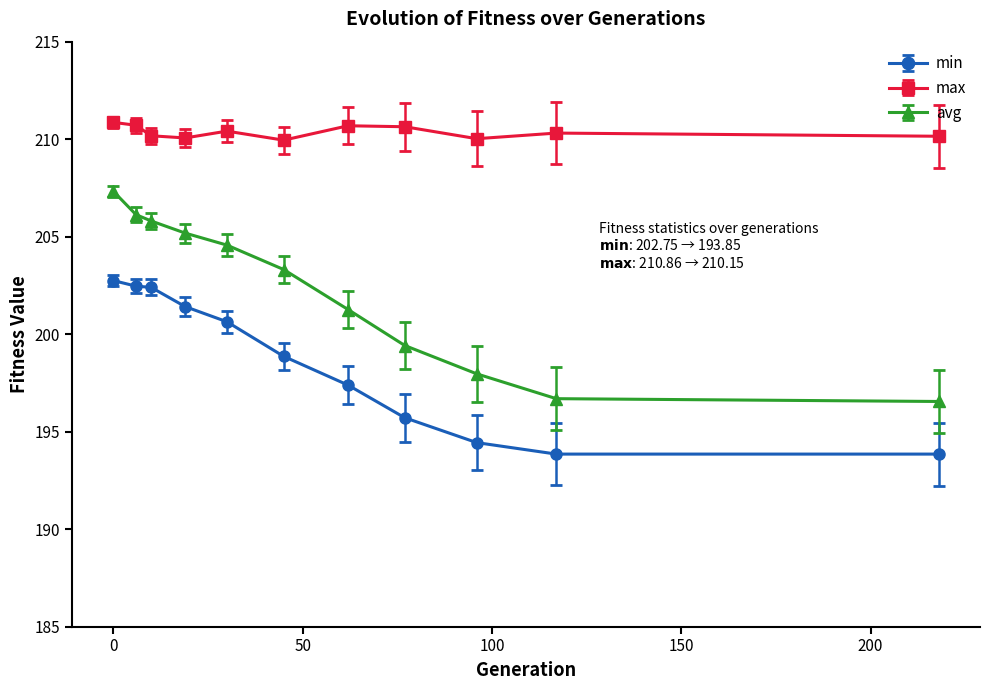

What is the maximum value for max?

210.9